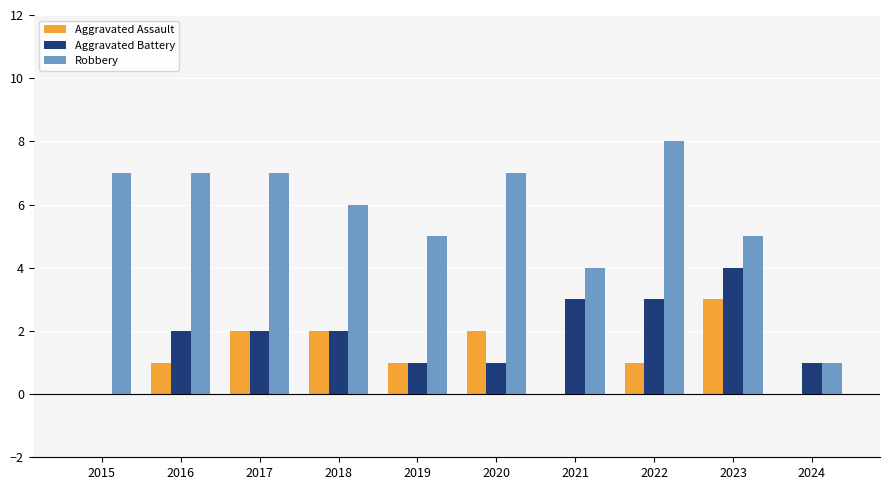

What is the total value across all series at 2018?

10